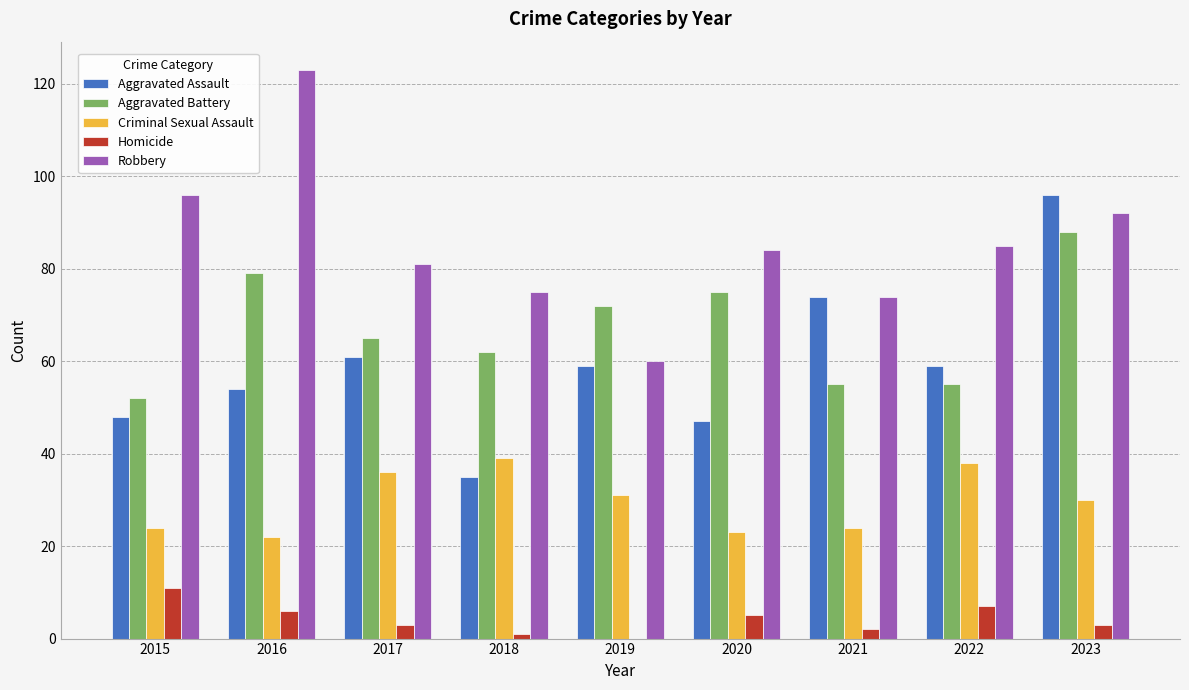

Read the Criminal Sexual Assault value at 2019.

31